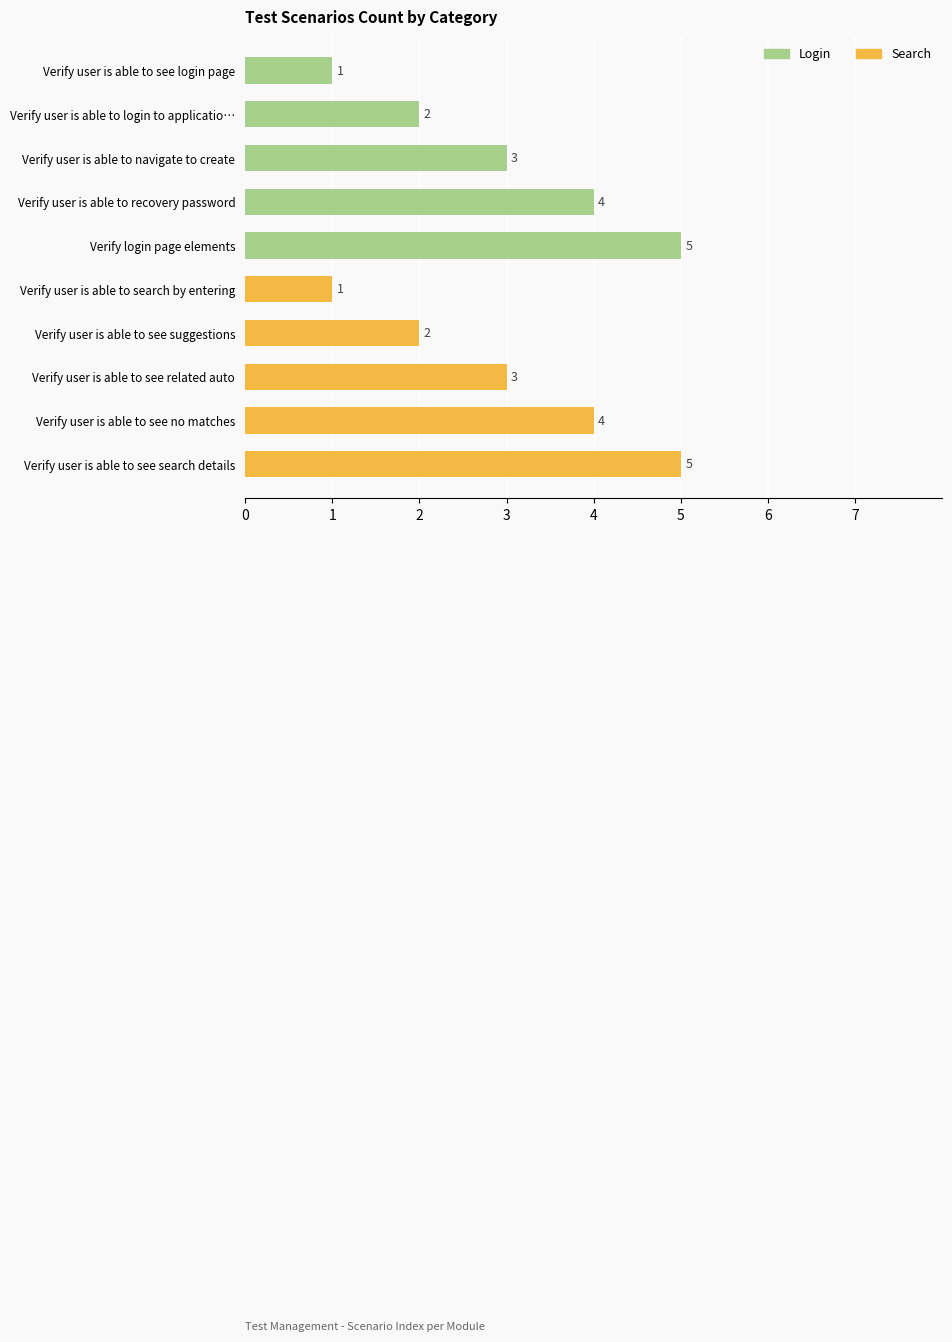

Does the chart contain any negative values?

No